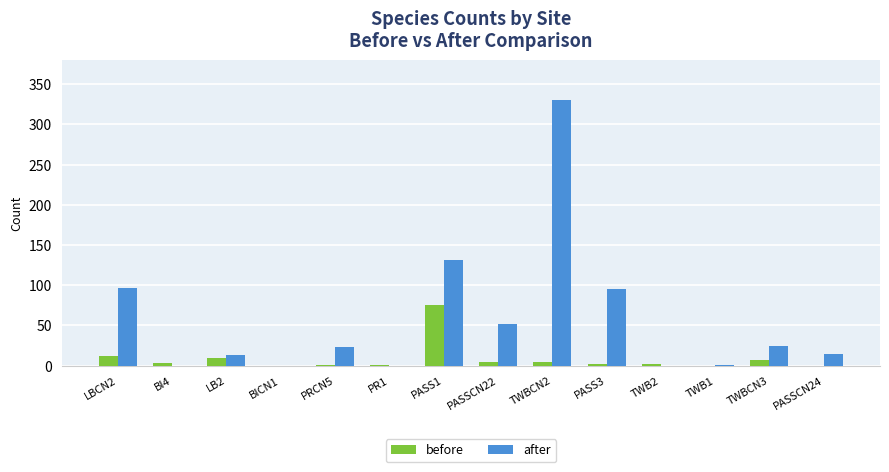

Which category has the highest value across all series?

TWBCN2